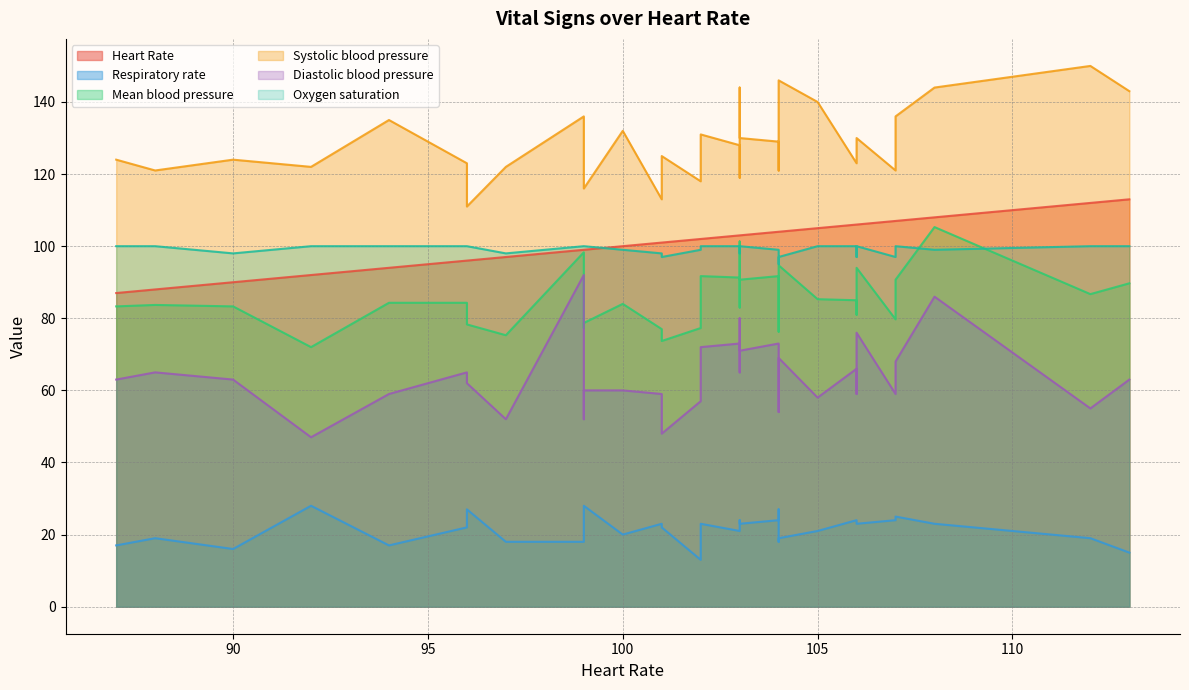

What is the label of the 32nd point from the left?

107